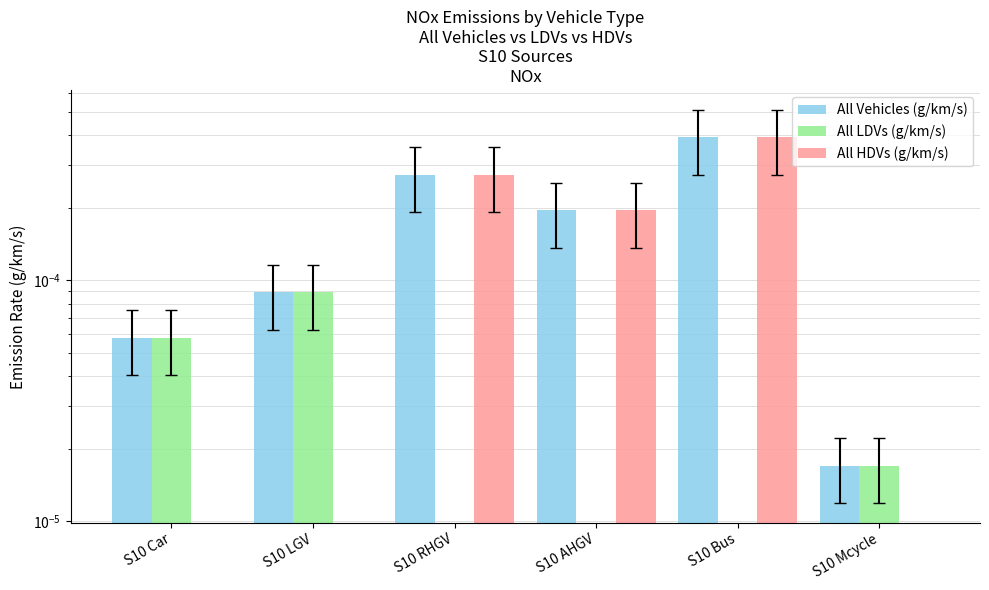

At which category does the chart reach its minimum across all series?

S10 RHGV